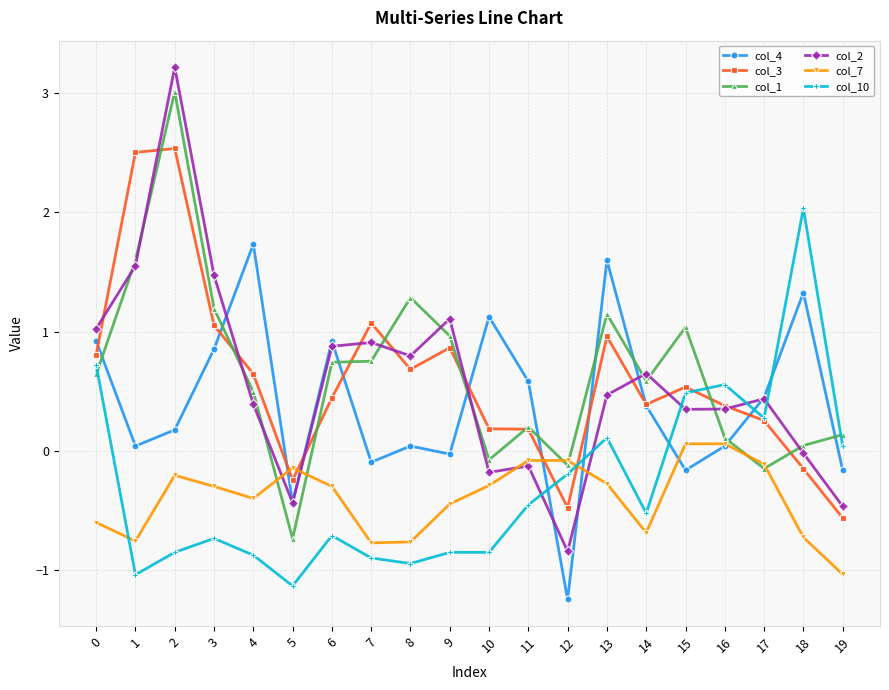

The value of col_2 at 13 is 0.5. True or false?

True